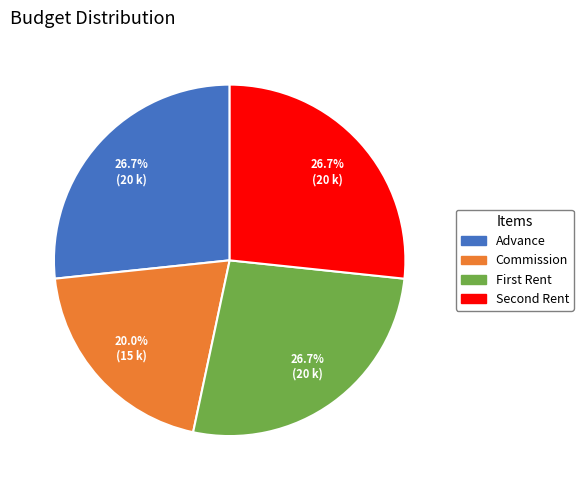

Which slice is the smallest?

Commission